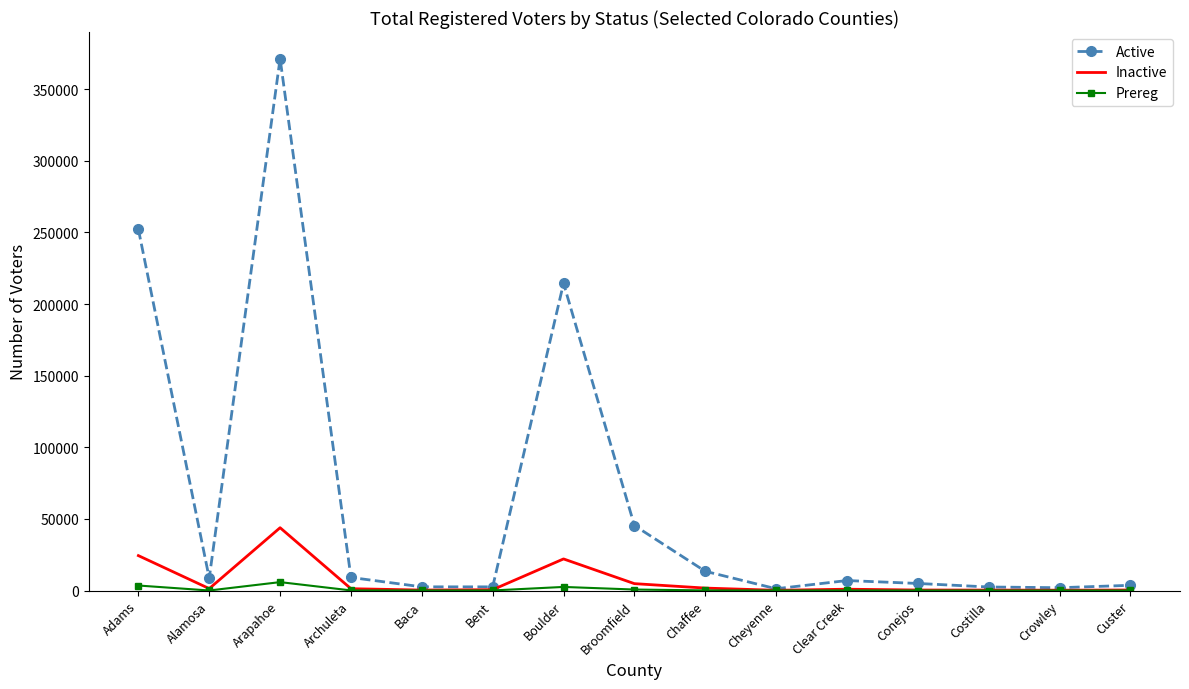

What is the difference between the second highest and minimum values in the Active series?

250993